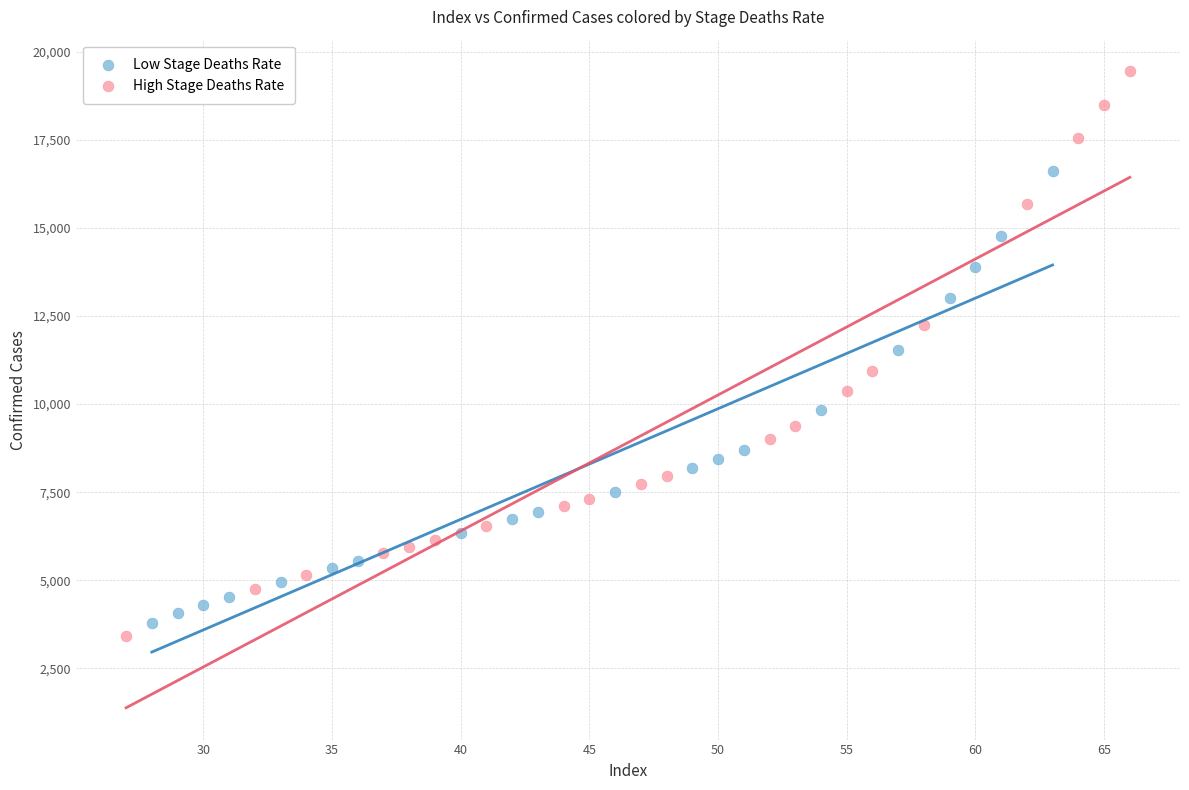

Which series has the largest Y range (max minus min)?

High Stage Deaths Rate